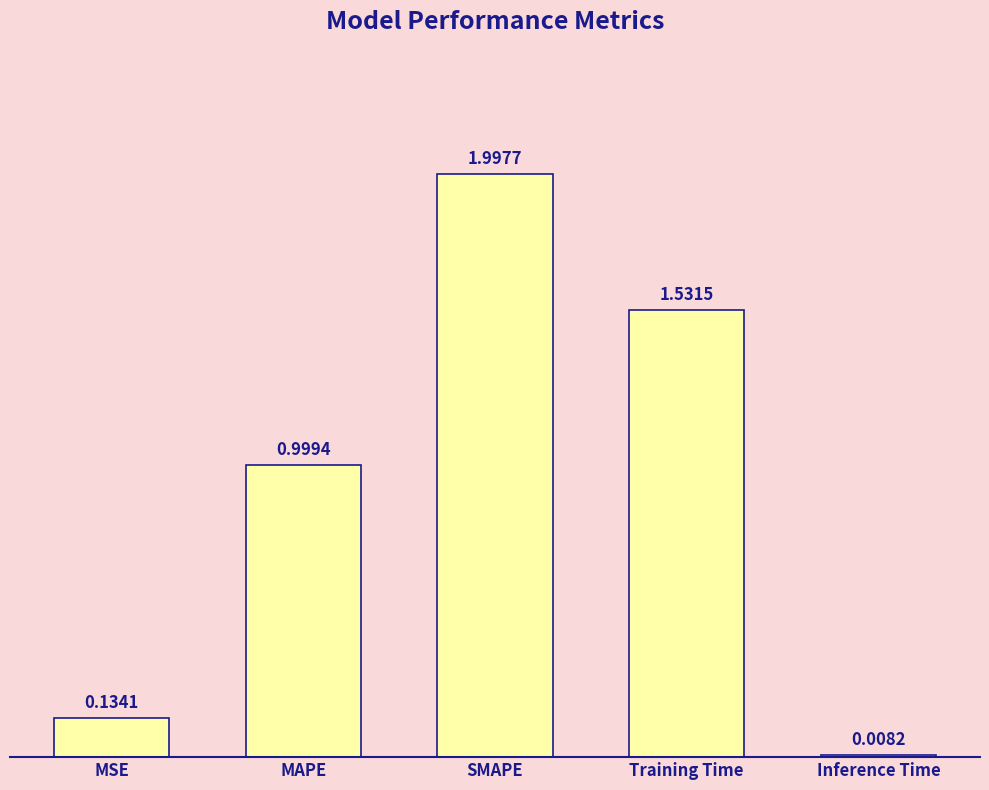

Are the bars horizontal?

No